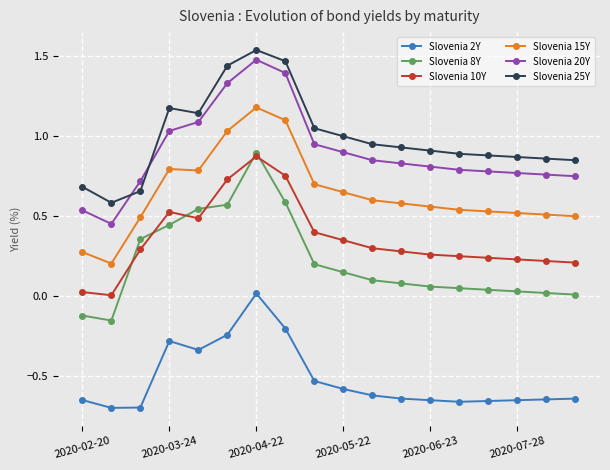

Does the chart have visible grid lines?

Yes